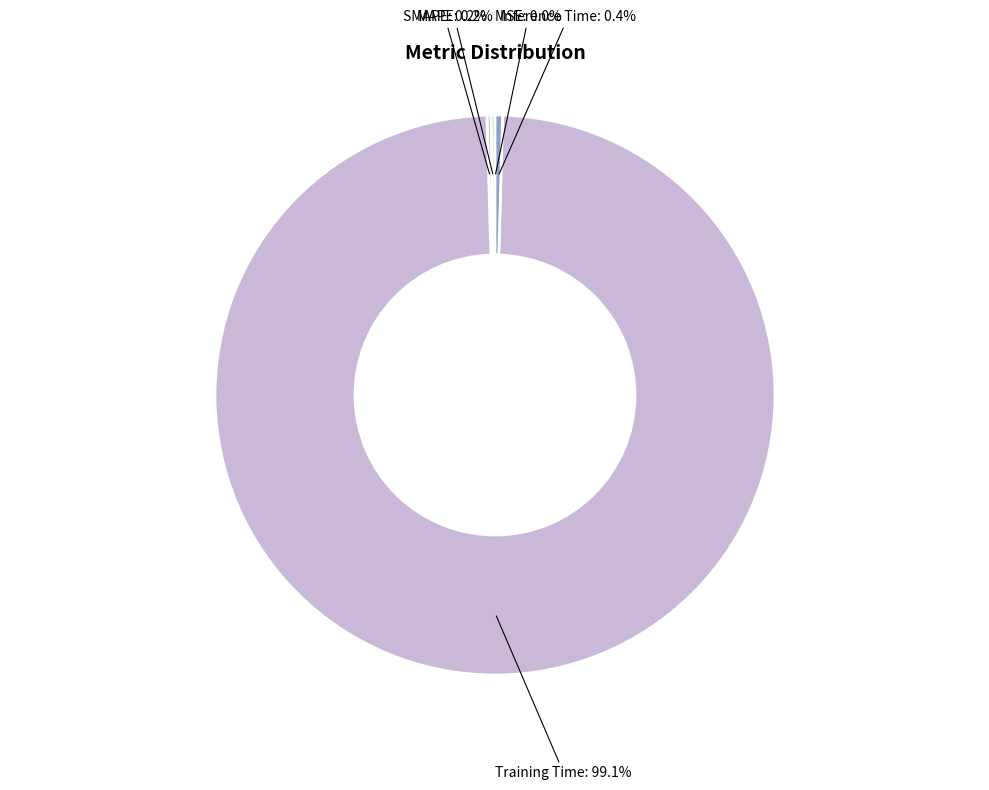

Rank the categories by value from highest to lowest.

Training Time, Inference Time, SMAPE, MAPE, MSE